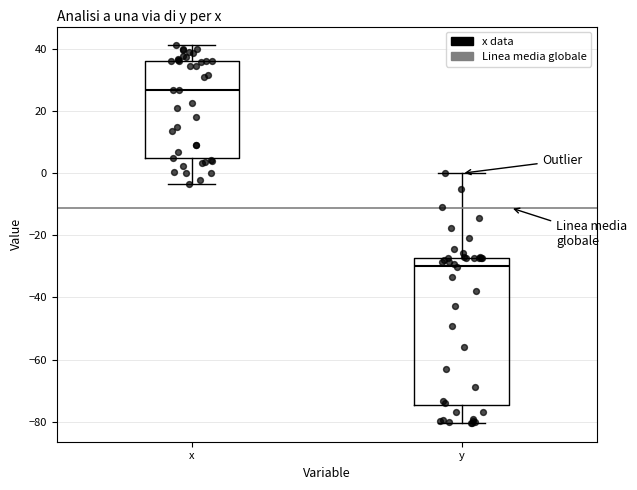

Where does the upper whisker of the box for y end on the y-axis? The values are not printed on the chart, so give them approximately, as read against the axis.

0